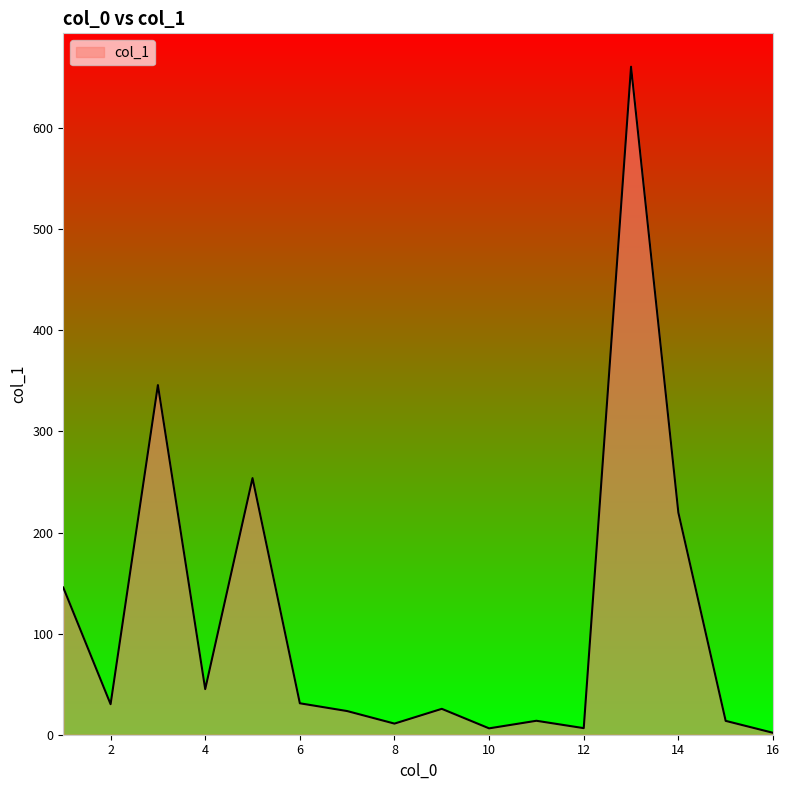

What is the greatest value displayed?

660.7